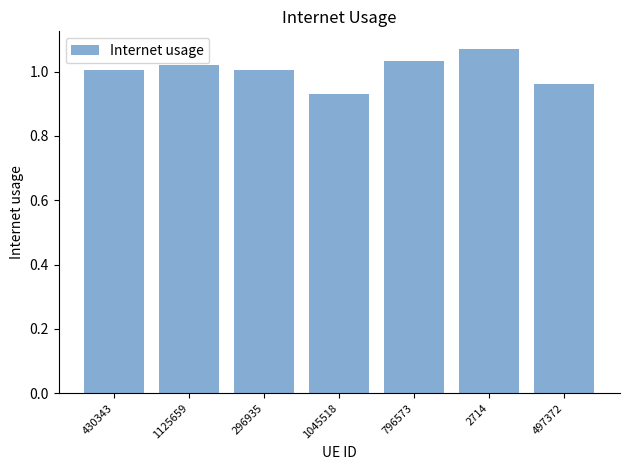

Which label corresponds to the largest value in the chart?

2714